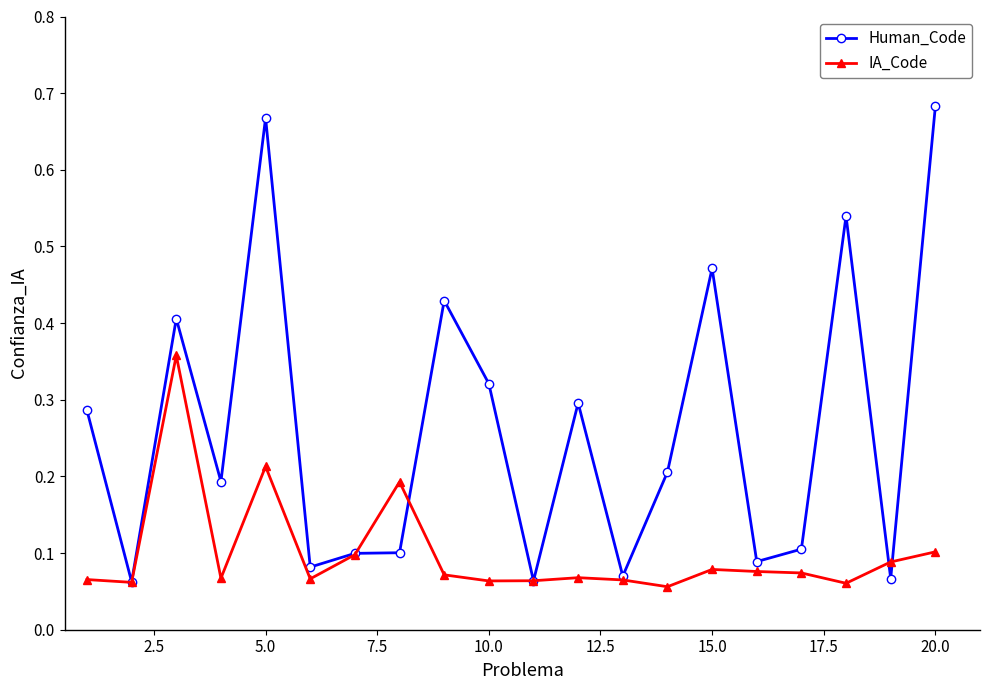

Which series has the widest spread of values?

Human_Code